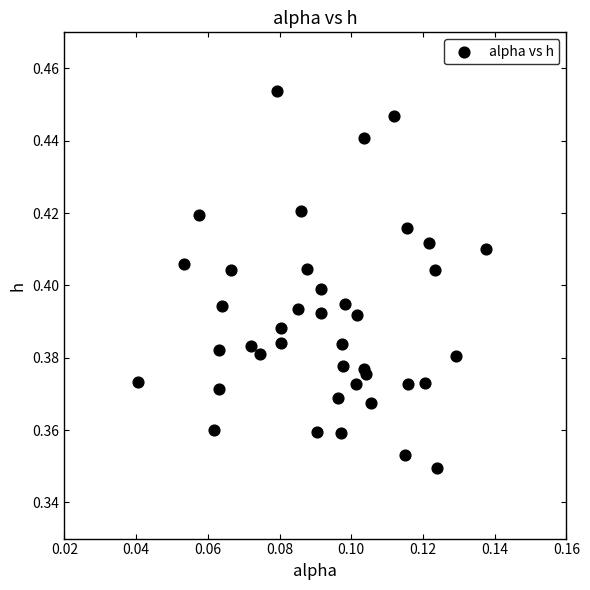

How many points are shown in the scatter plot?

40